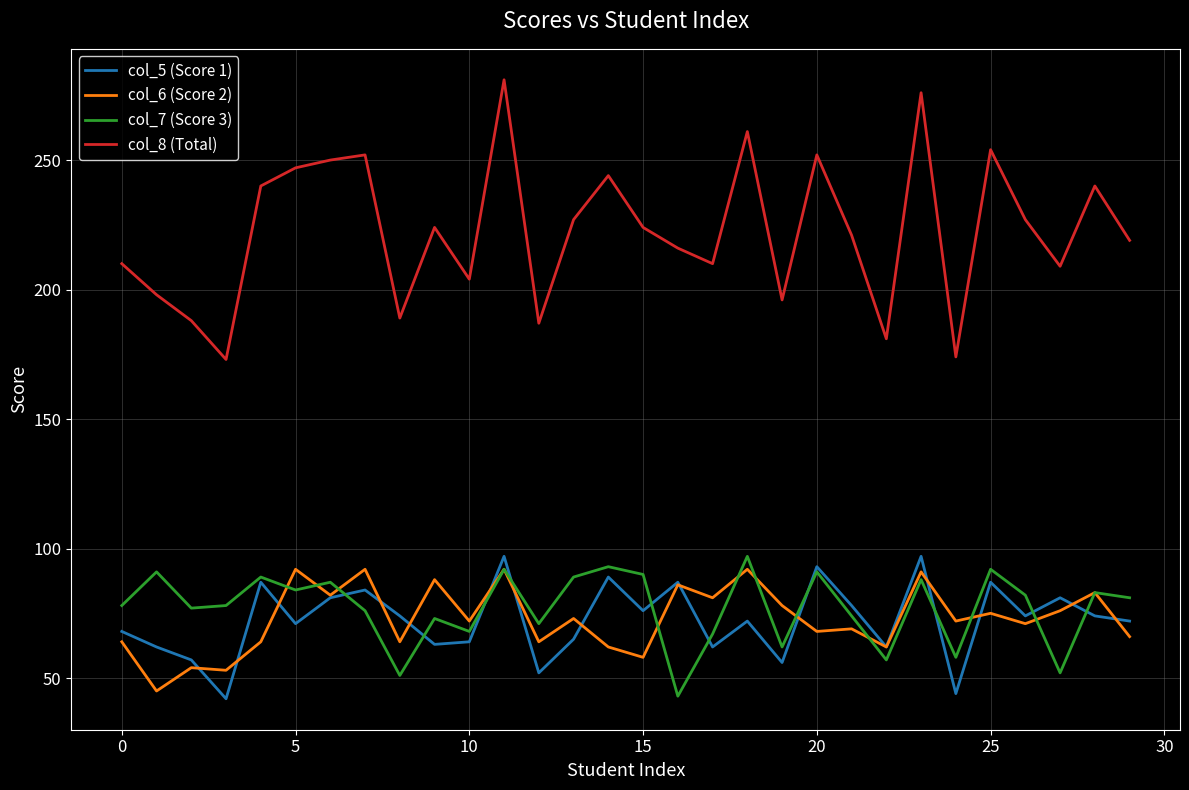

What is the minimum value for col_5 (Score 1)?

42